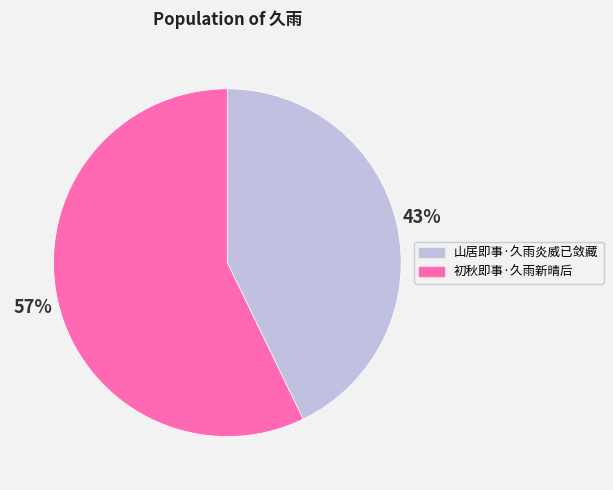

To the nearest percent, what is the combined percentage of 山居即事·久雨炎威已敛藏 and 初秋即事·久雨新晴后?

100%